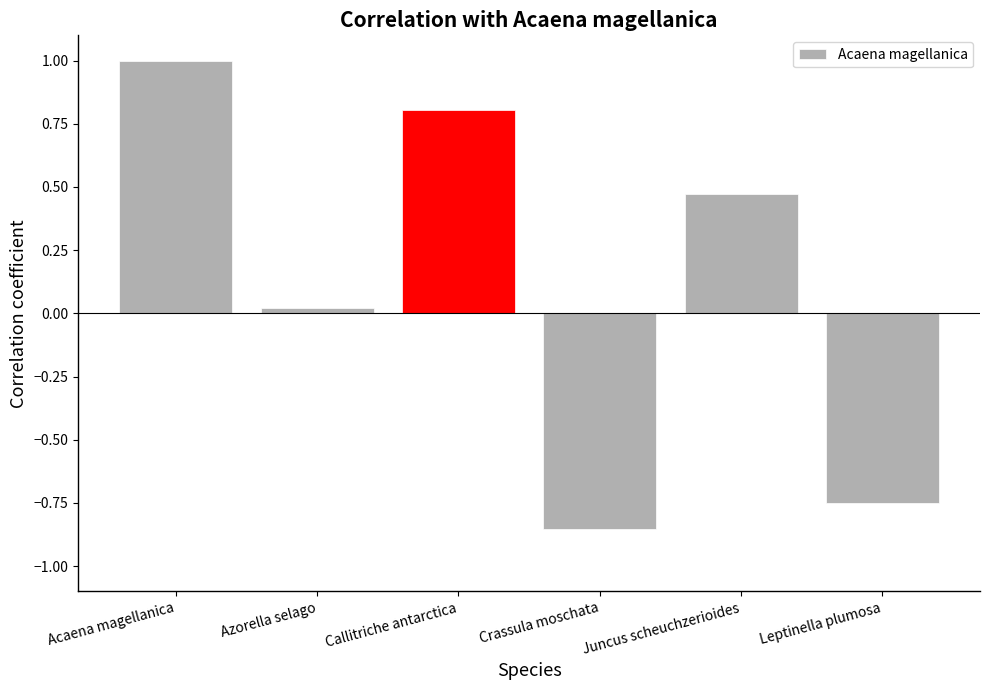

How many bars are there in total?

6